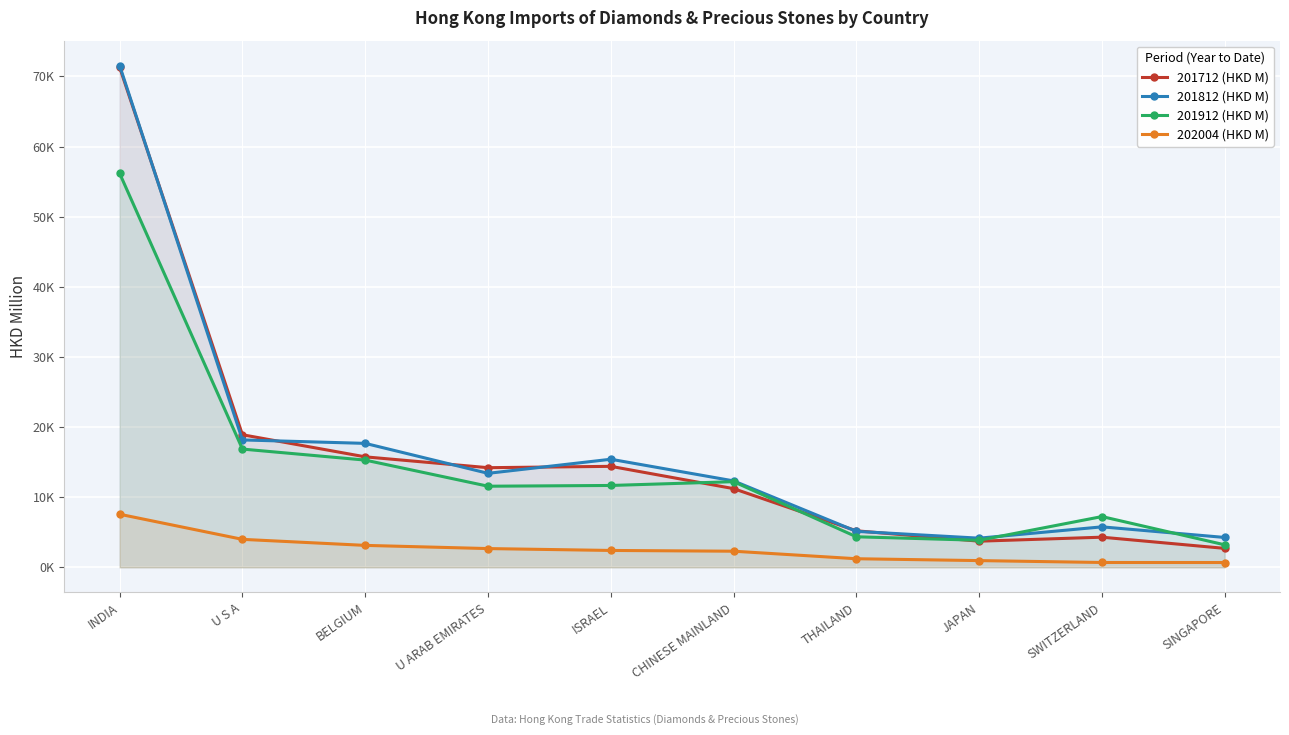

The 201712 (HKD M) series shows 3727.9 at JAPAN. True or false?

True